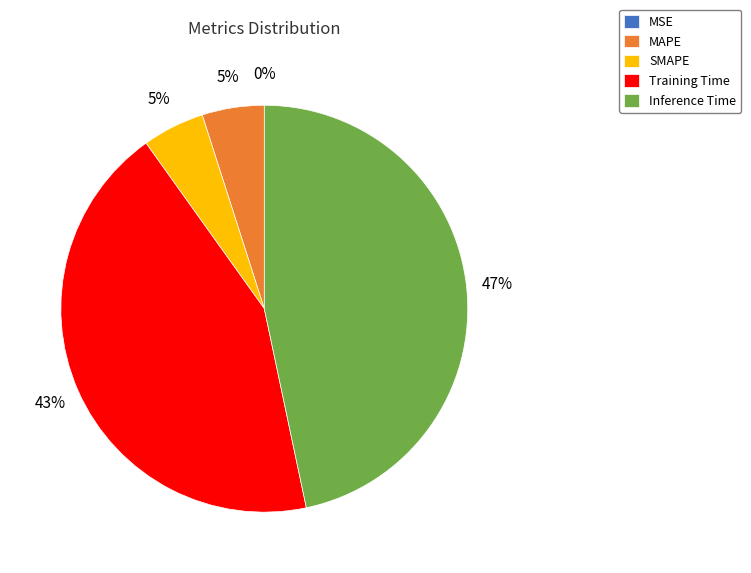

Does MAPE account for over 50% of the chart?

No